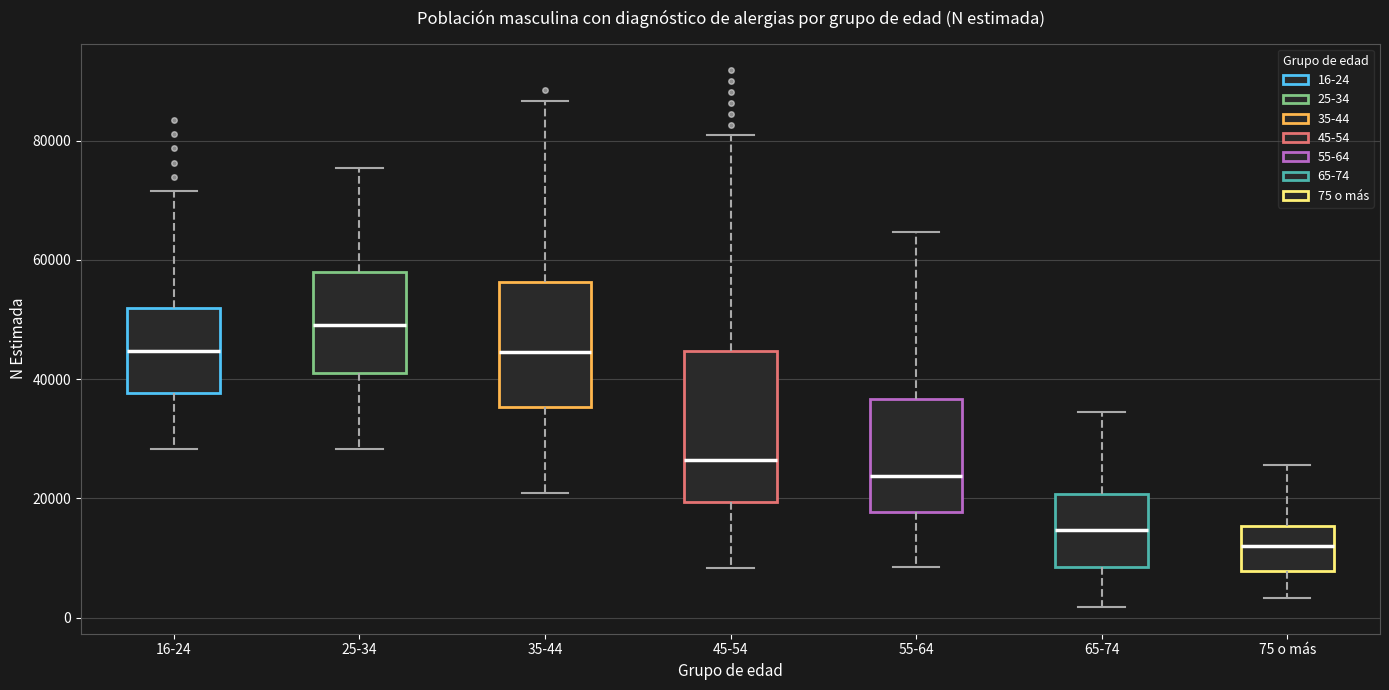

Which box's median line is the lowest?

75 o más